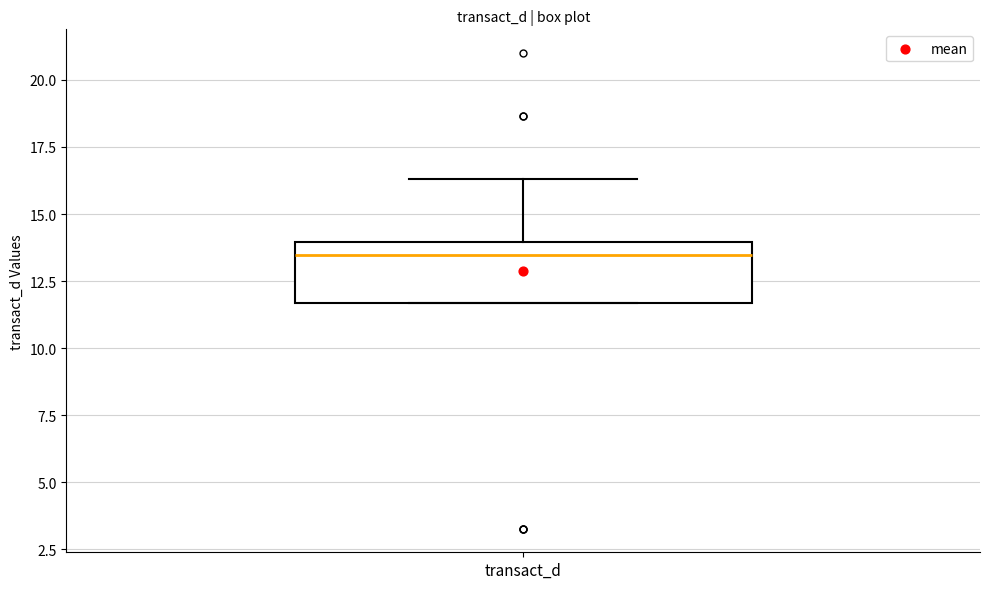

Where does the median line of the box for transact_d sit on the y-axis? The values are not printed on the chart, so give them approximately, as read against the axis.

13.5